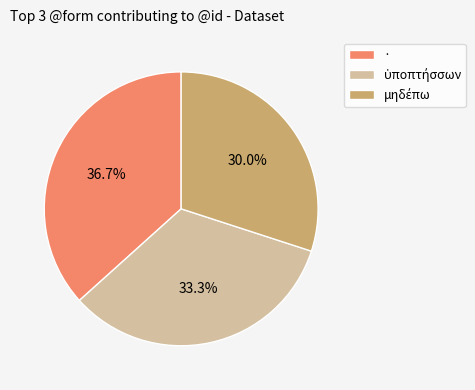

To the nearest percent, what portion does · represent?

37%